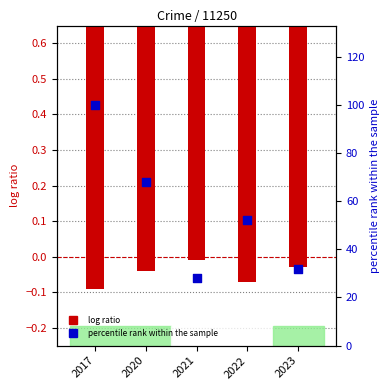

Which series has the largest Y range (max minus min)?

percentile rank within the sample